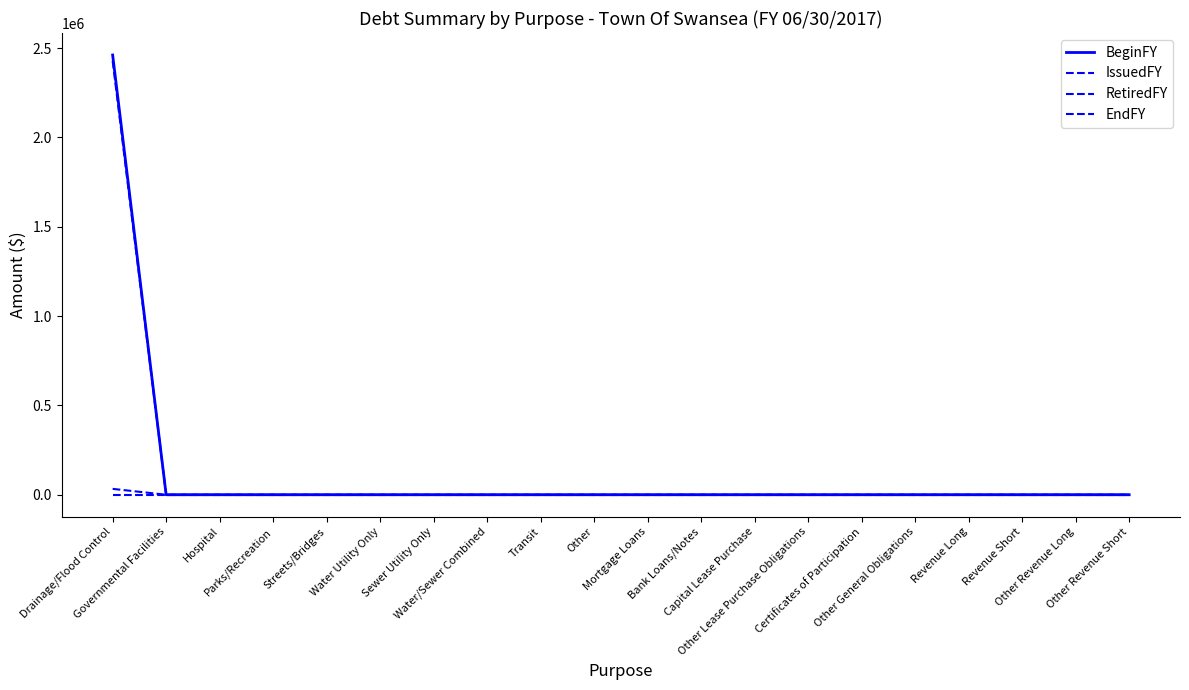

Does the chart display data point markers on the line(s)?

No